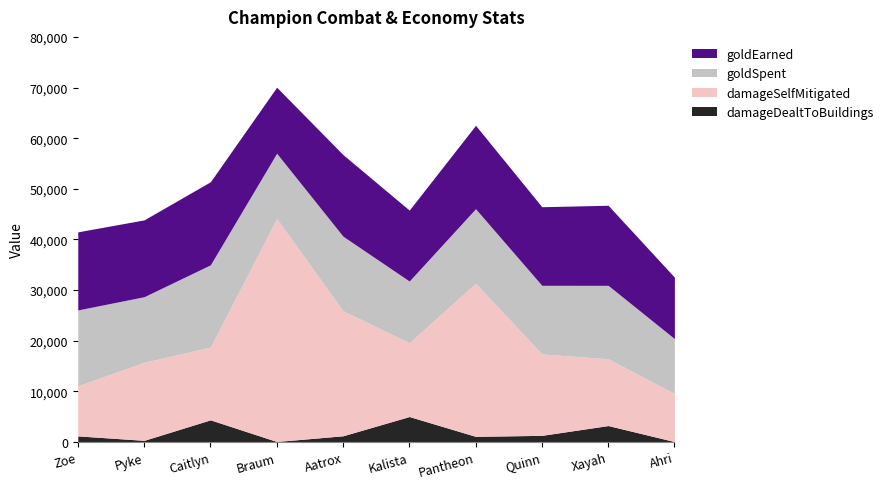

What is the difference between the damageDealtToBuildings values at Zoe and Kalista?

3822